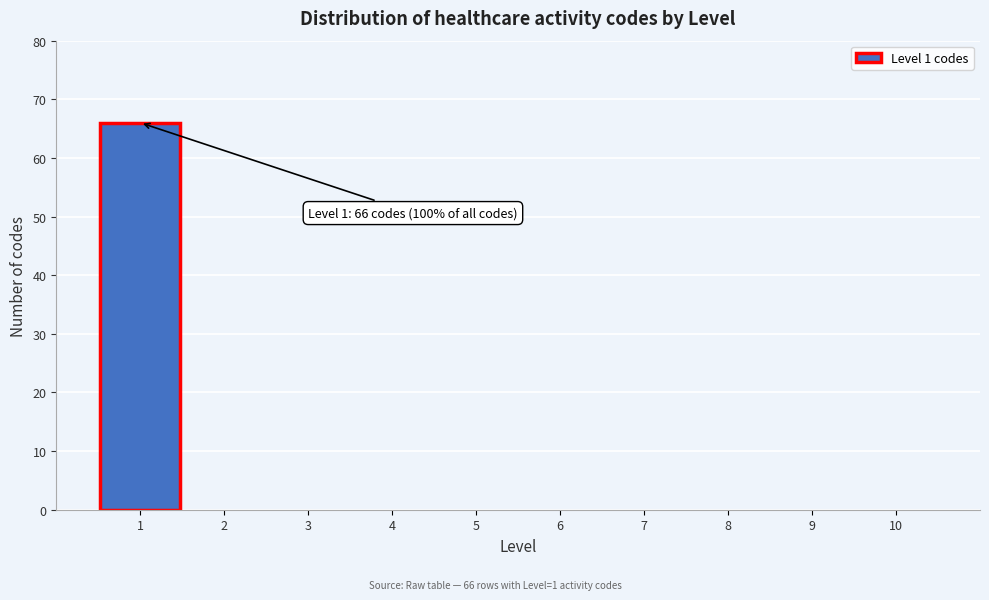

Over which range of the x-axis is the bar tallest?

0.5 to 1.5